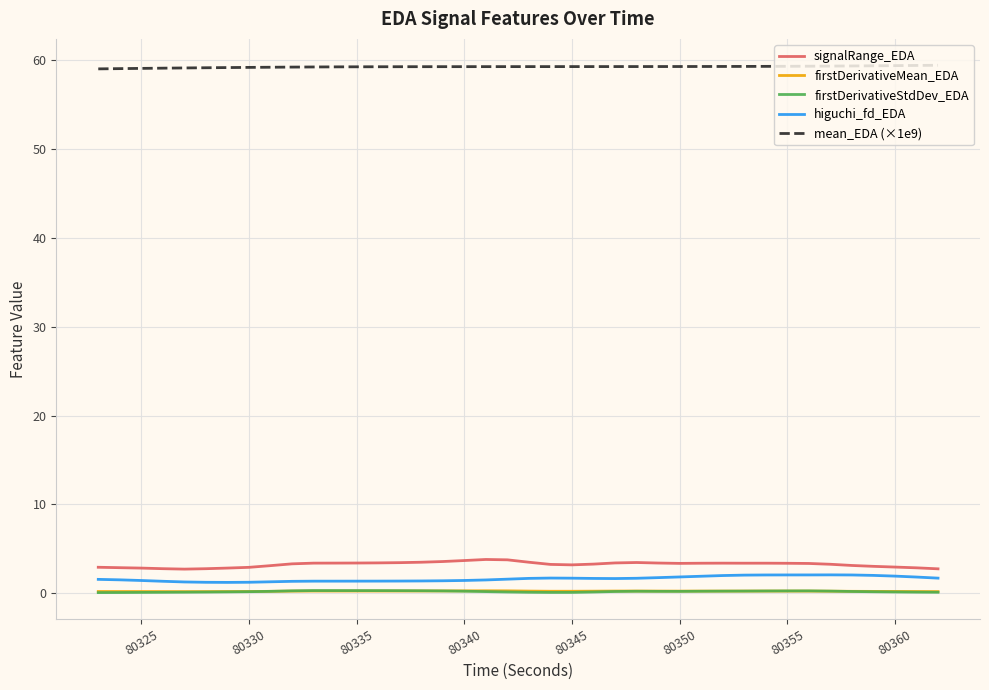

True or false: firstDerivativeMean_EDA and signalRange_EDA intersect in this chart.

False